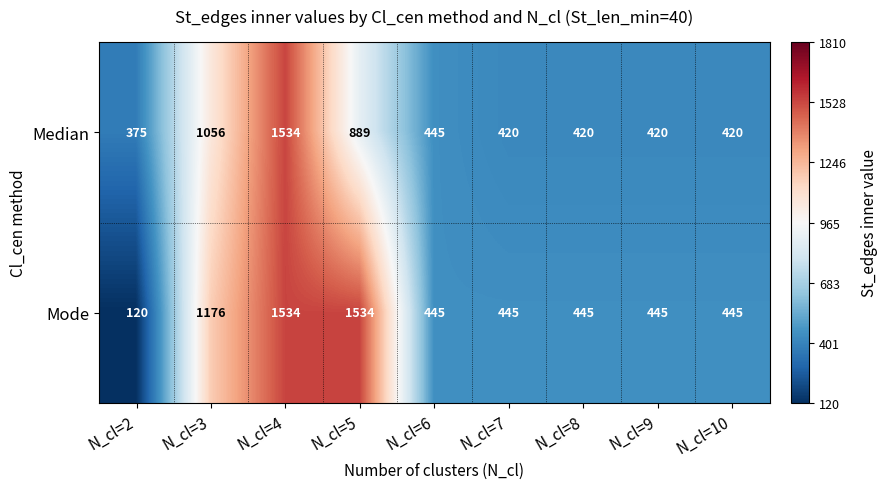

List the series in order of their overall mean, highest first.

Mode, Median